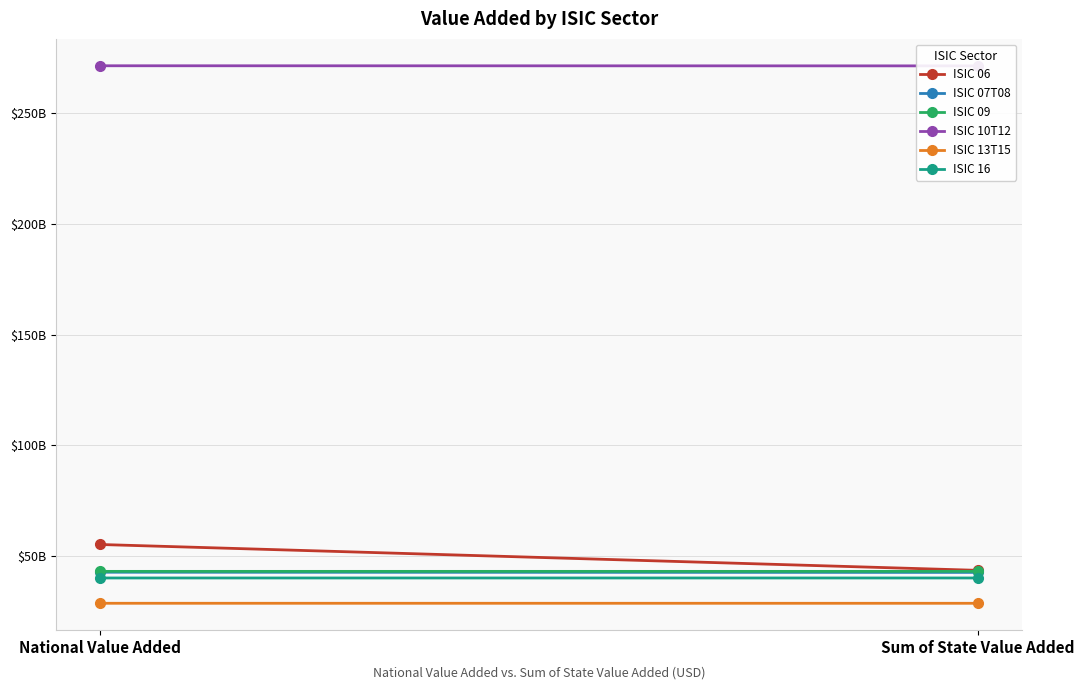

What is the difference between the highest and lowest values at National Value Added?

243146639600.0